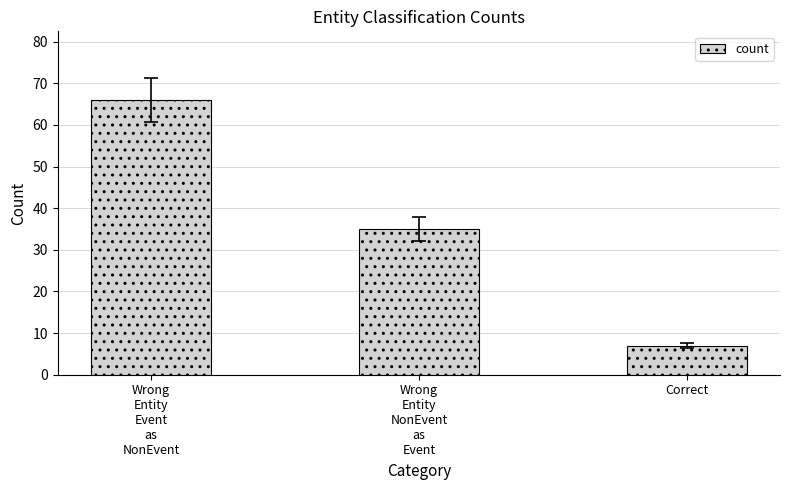

Where does the data first go above 35?

Wrong
Entity
Event
as
NonEvent